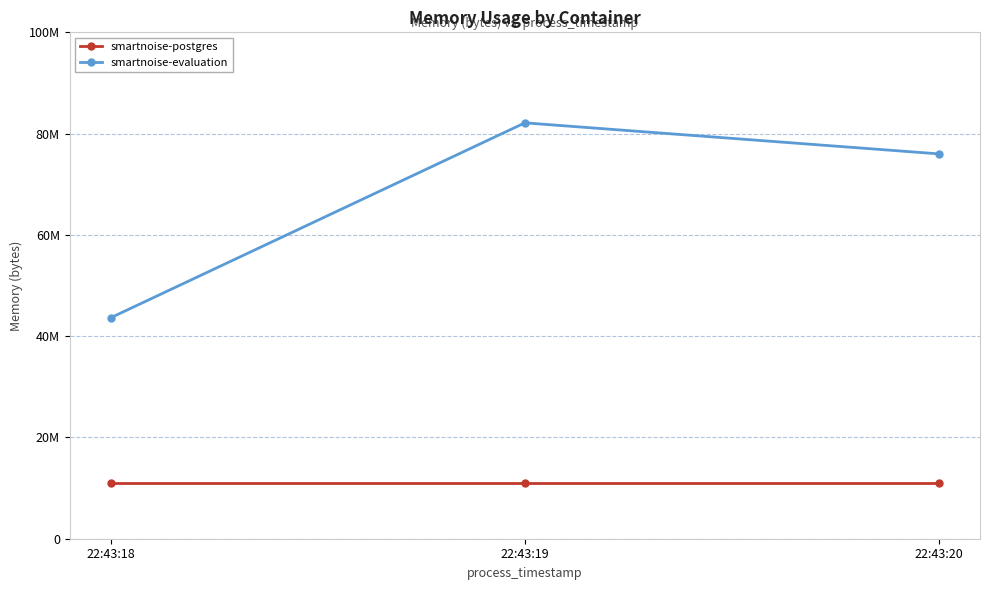

At which label does smartnoise-evaluation first exceed 76001280?

22:43:19